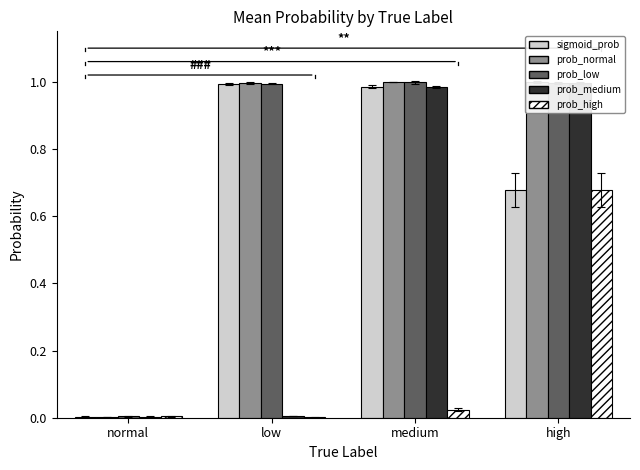

What are all the series names shown in the legend?

sigmoid_prob, prob_normal, prob_low, prob_medium, prob_high